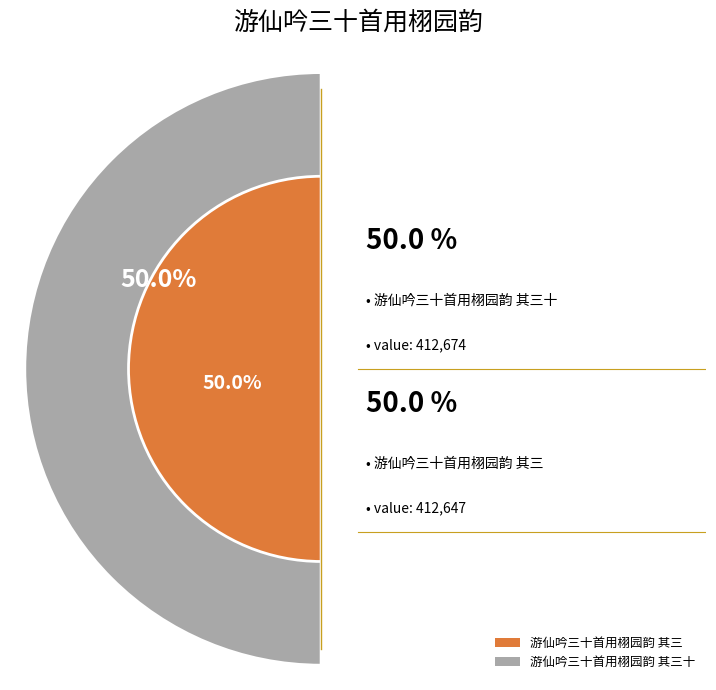

Is 游仙吟三十首用栩园韵 其三十 the majority of the pie?

Yes